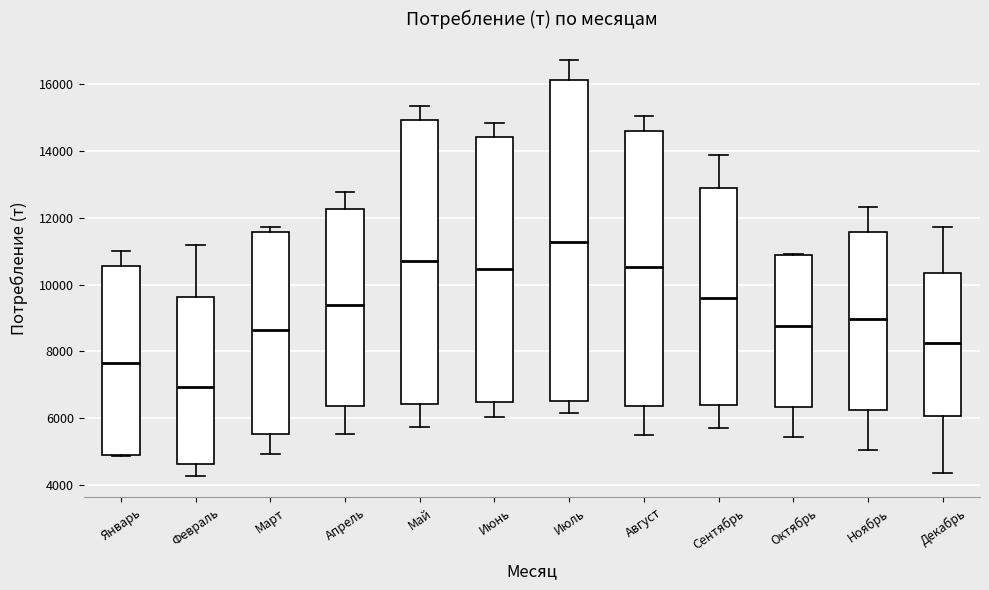

Which box's median line is the lowest?

Февраль